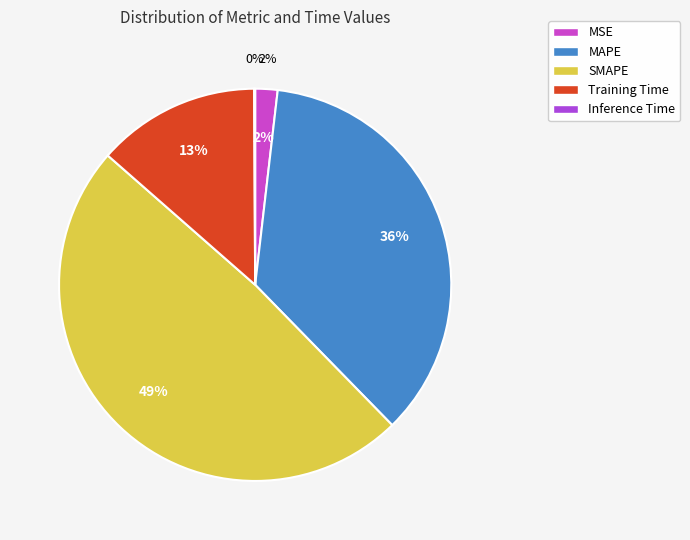

How much of the chart is everything except MAPE?

64.2%